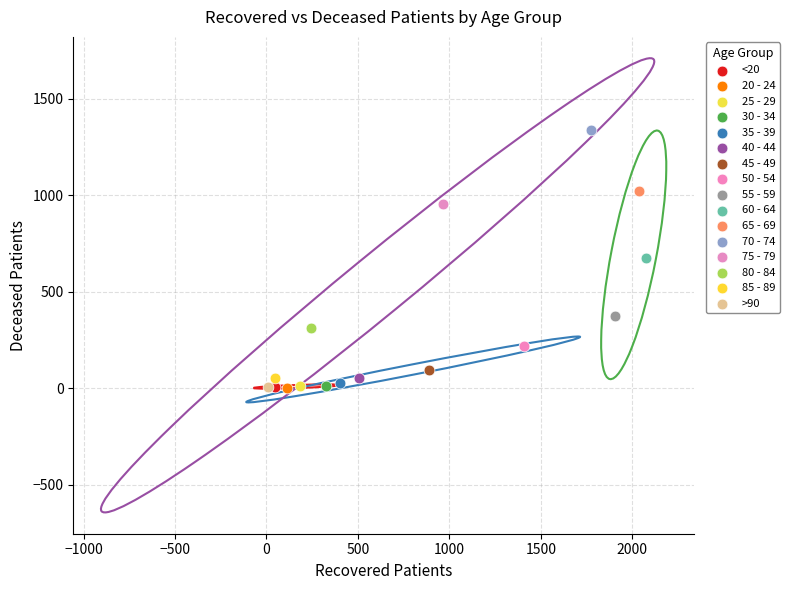

What are all the series names shown in the legend?

<20, 20 - 24, 25 - 29, 30 - 34, 35 - 39, 40 - 44, 45 - 49, 50 - 54, 55 - 59, 60 - 64, 65 - 69, 70 - 74, 75 - 79, 80 - 84, 85 - 89, >90